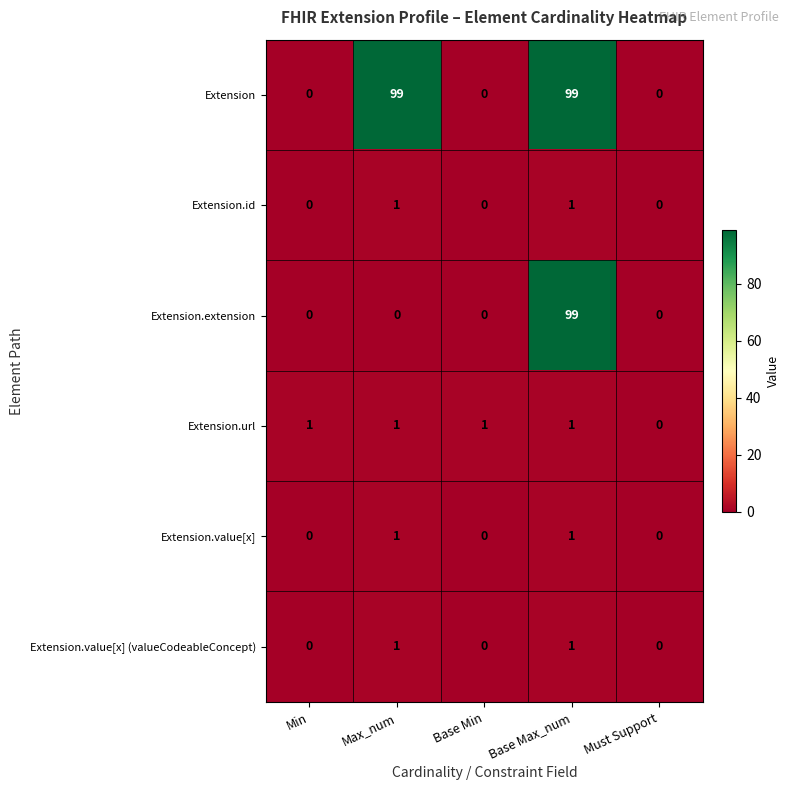

Reading right to left, extract all data points from this chart.

Extension: 0	99	0	99	0
Extension.id: 0	1	0	1	0
Extension.extension: 0	99	0	0	0
Extension.url: 0	1	1	1	1
Extension.value[x]: 0	1	0	1	0
Extension.value[x] (valueCodeableConcept): 0	1	0	1	0